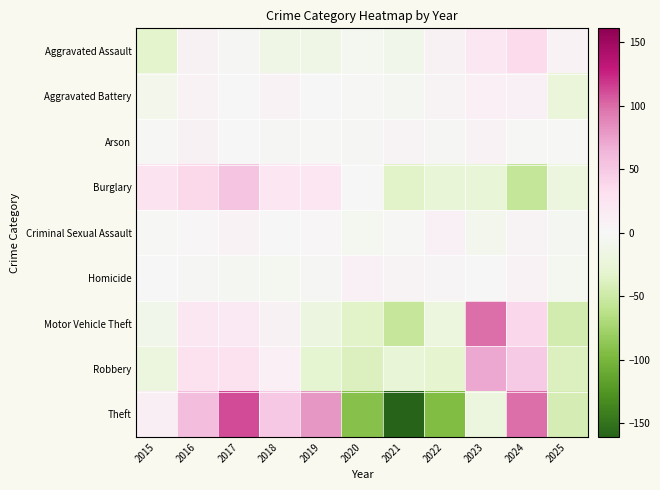

Which has a higher value, 2024 or 2025?

2024